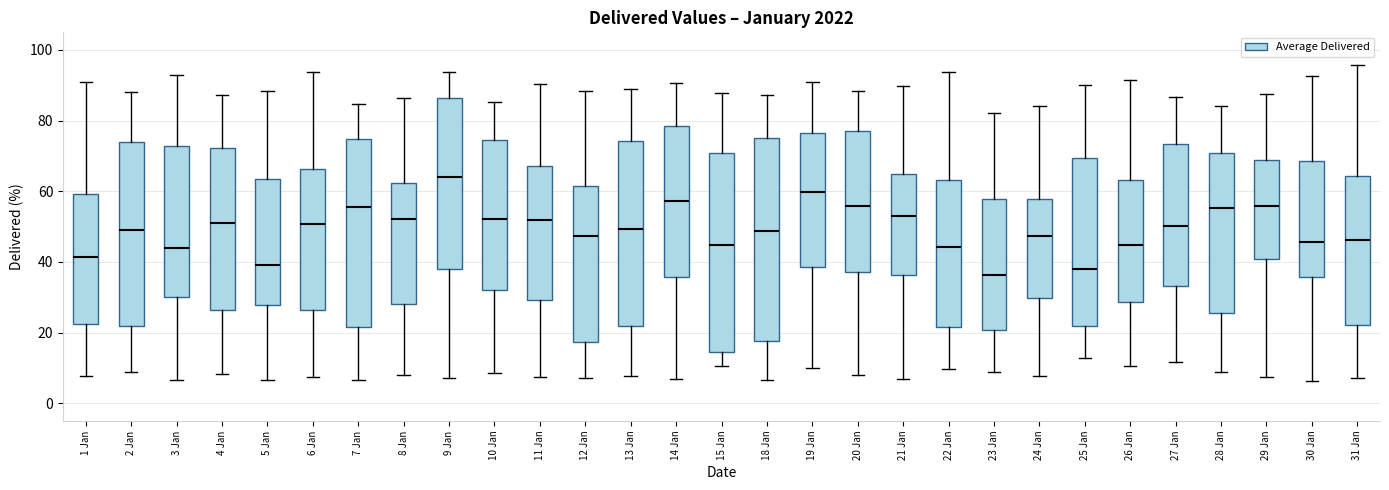

Where does the lower whisker of the box for 24 Jan end on the y-axis? The values are not printed on the chart, so give them approximately, as read against the axis.

8